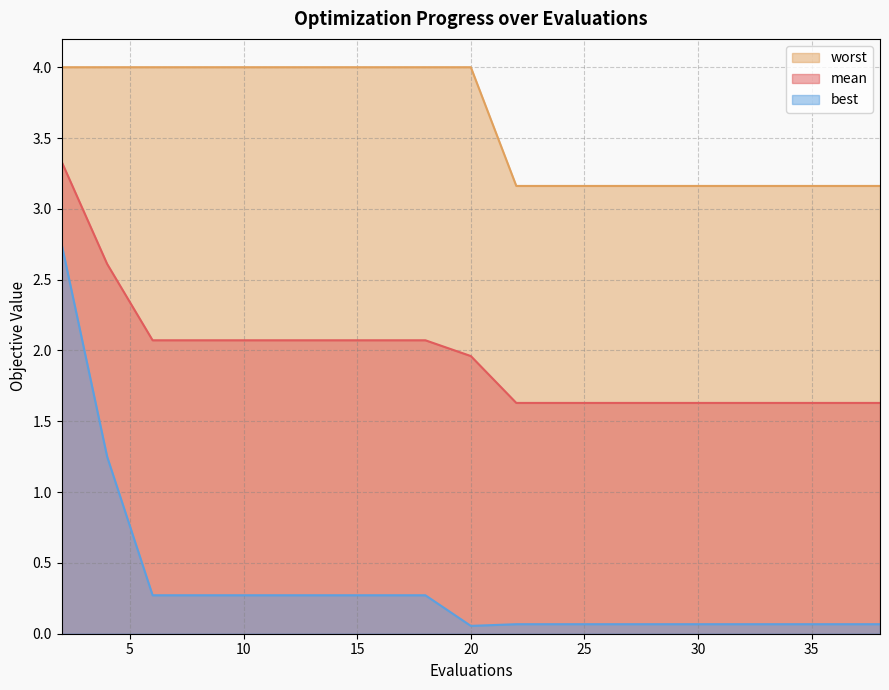

Is the value of mean at 6 greater than the value of best at 10?

Yes